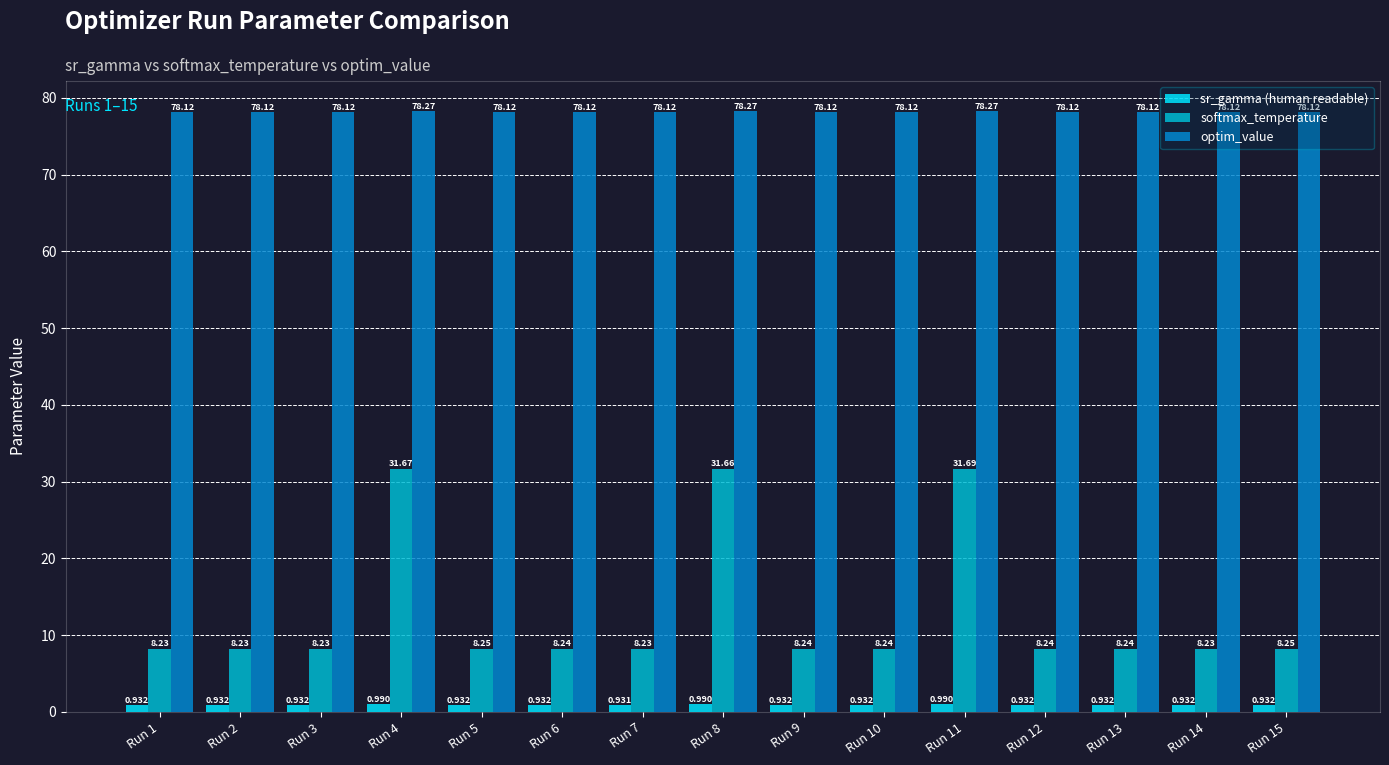

How many series are shown in this chart?

3